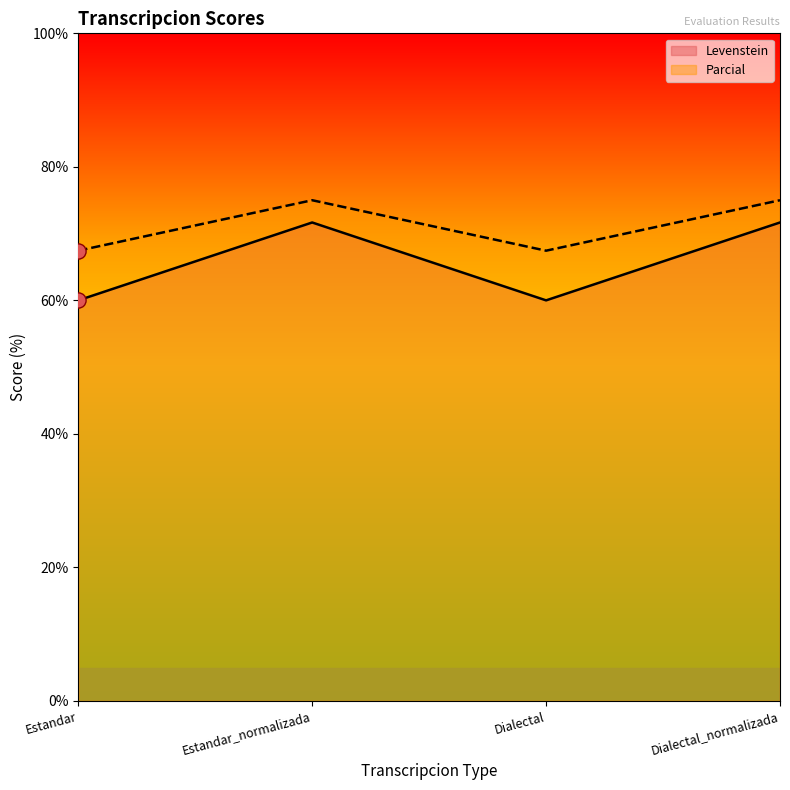

At how many categories does at least one series exceed 68?

2